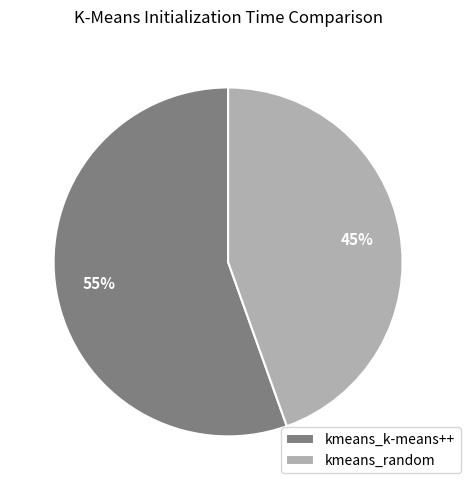

The kmeans_random slice represents 38% of the pie. True or false?

False